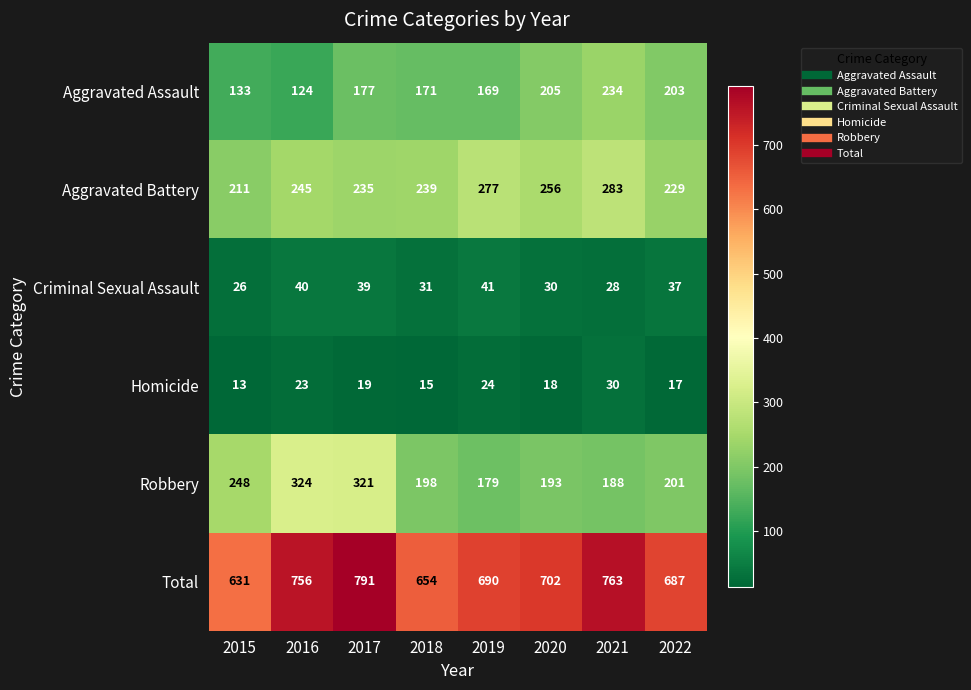

What is the spread (max minus min) of values at 2019?

666